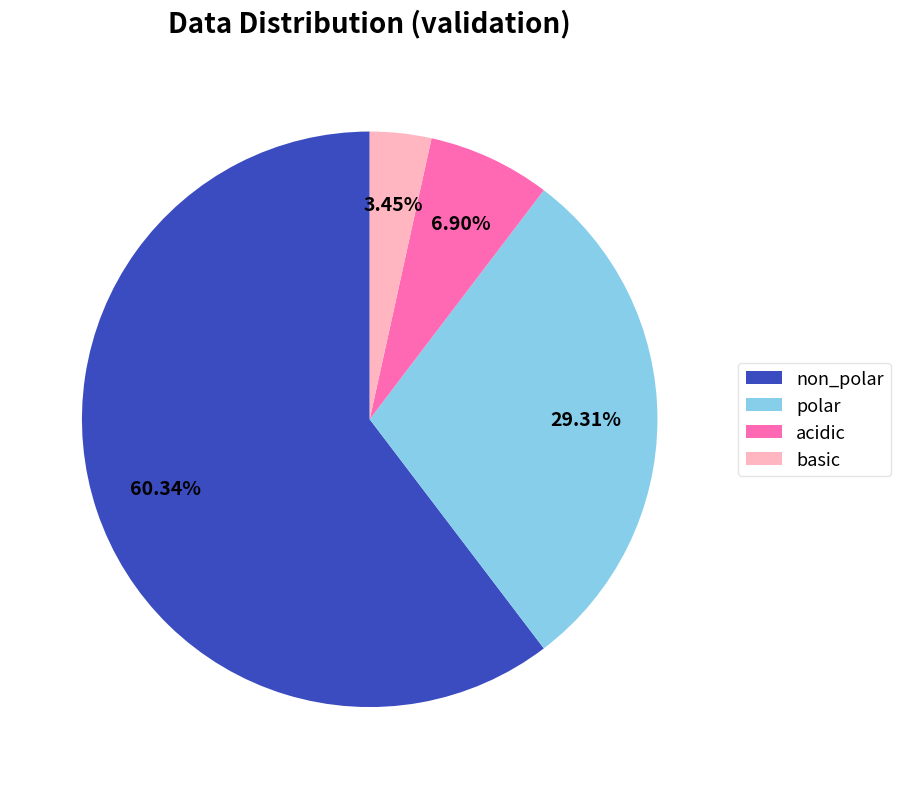

Which slice is the smallest?

basic